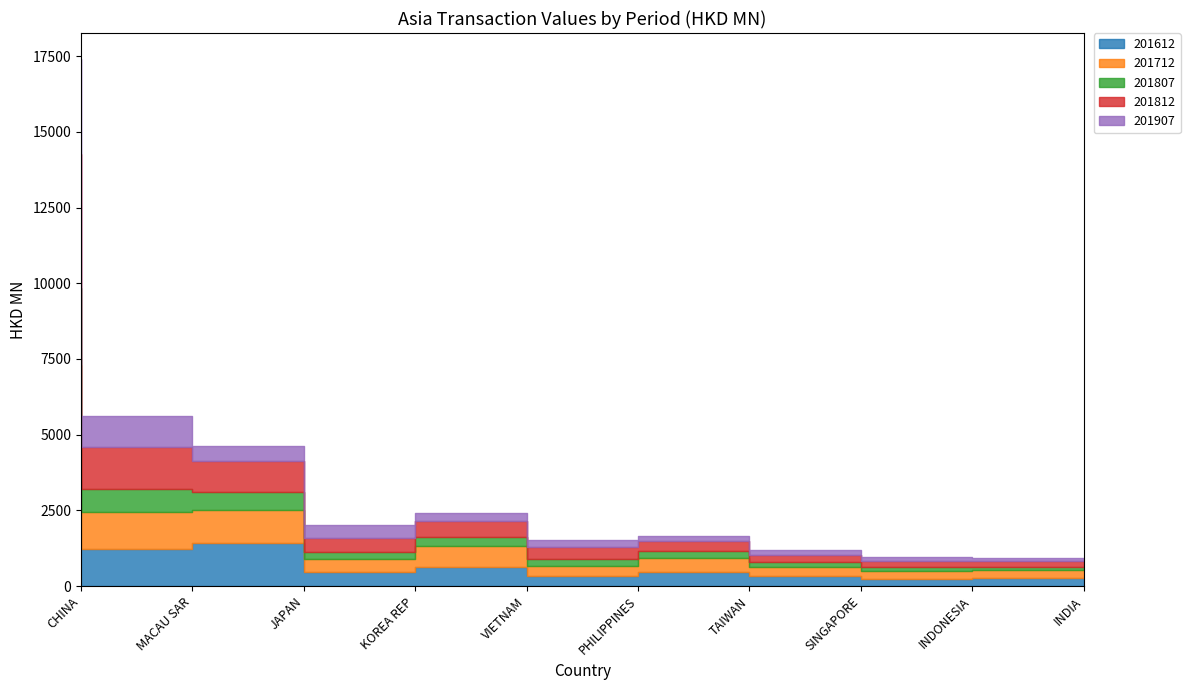

After their last crossing, which series has the higher values: 201812 or 201712?

201712